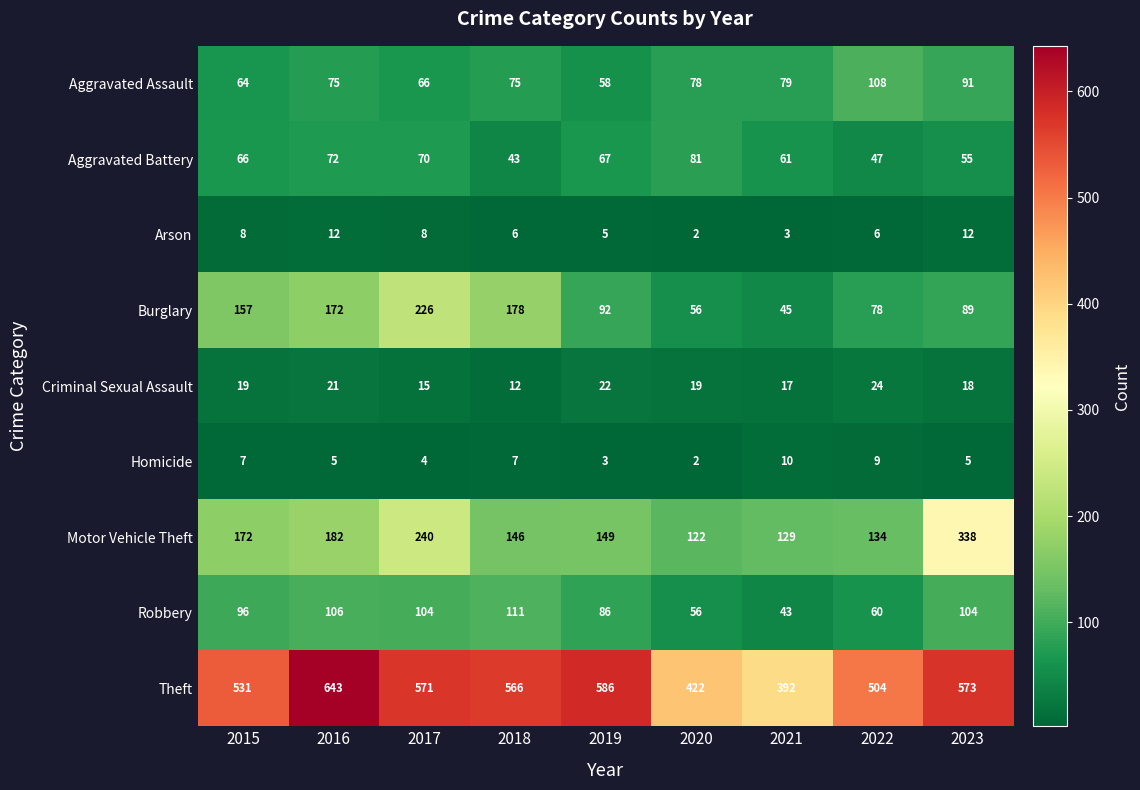

True or false: Arson has a value of 3 at 2021.

True